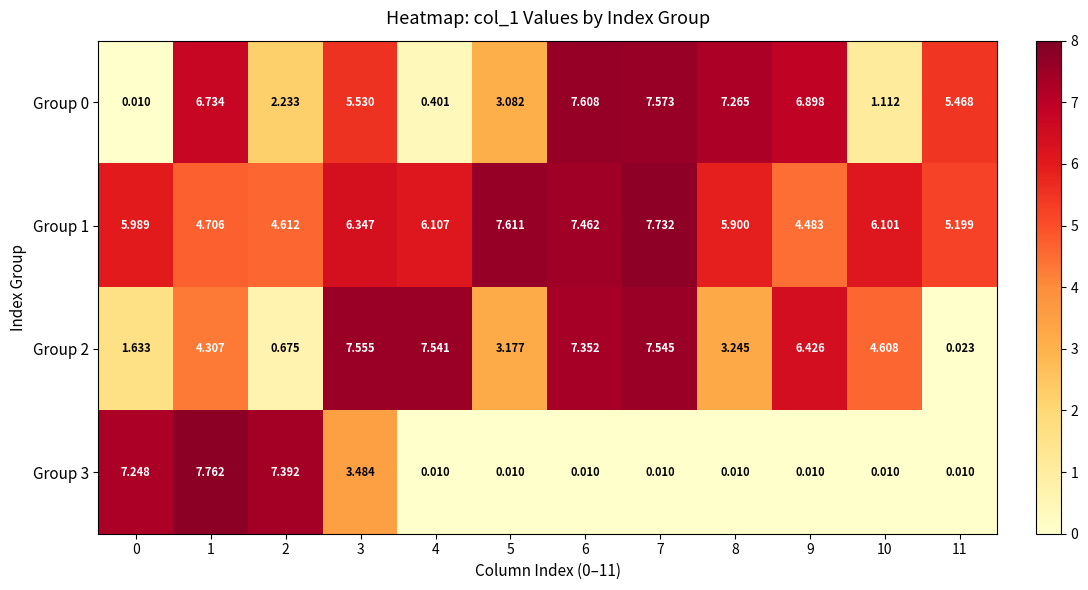

Count the number of categories in the chart.

12